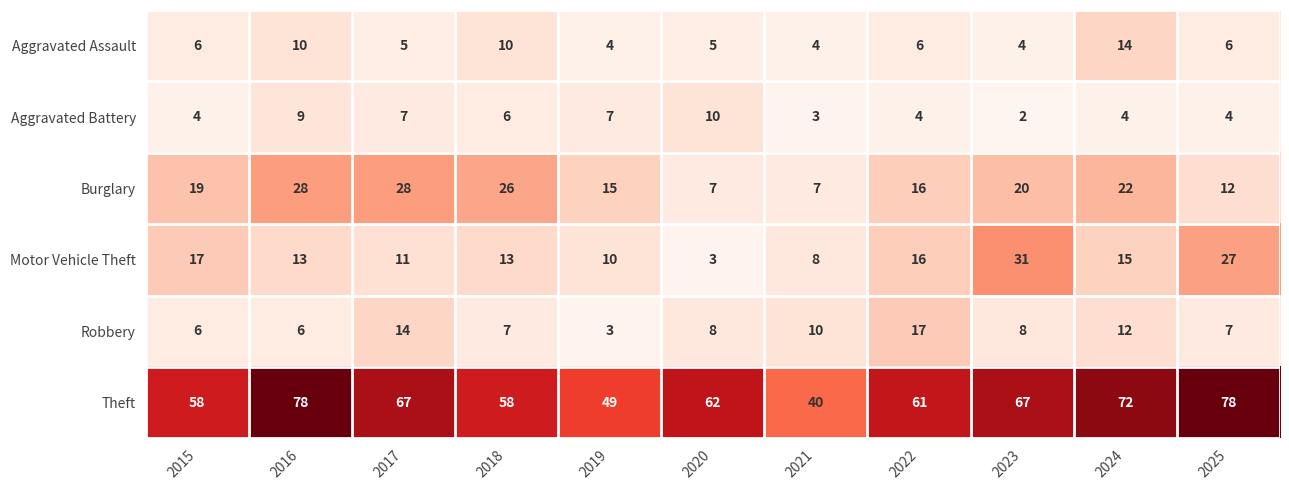

Which category has the highest value in the Aggravated Battery series?

2020